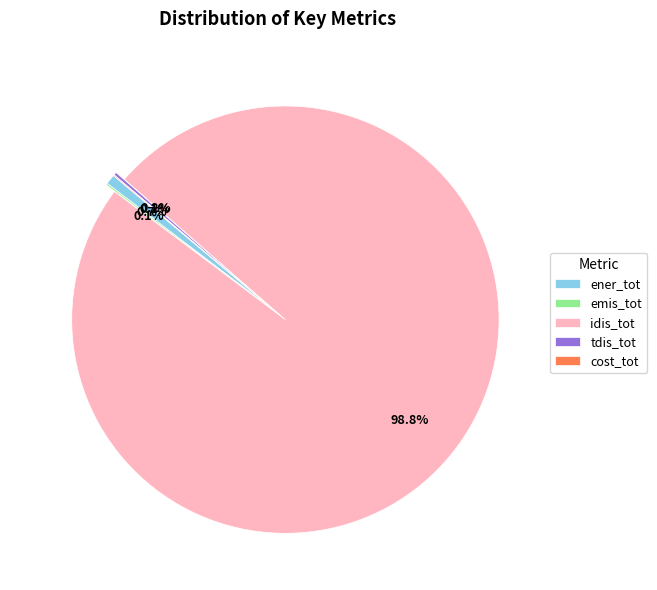

To the nearest percent, what is the difference between the largest and smallest slice percentages?

99%